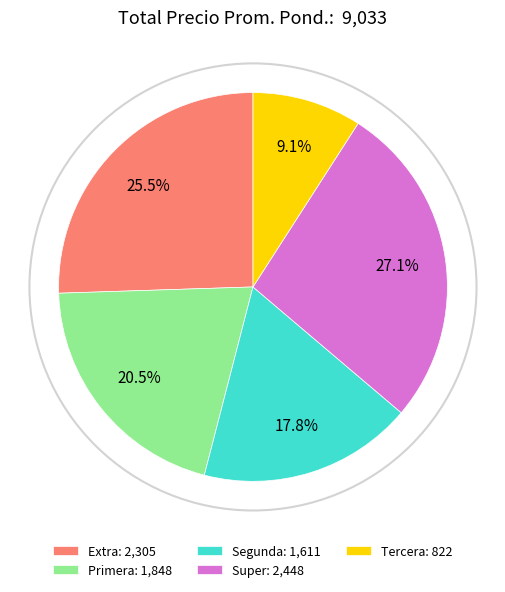

Combined, do Extra: 2,305 and Super: 2,448 account for over 50%?

Yes